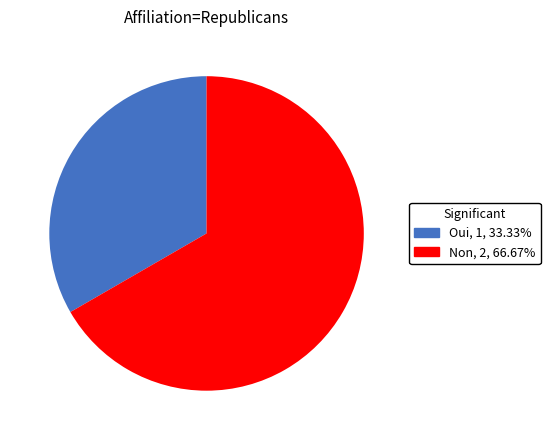

What is the smallest slice in the pie chart?

Oui